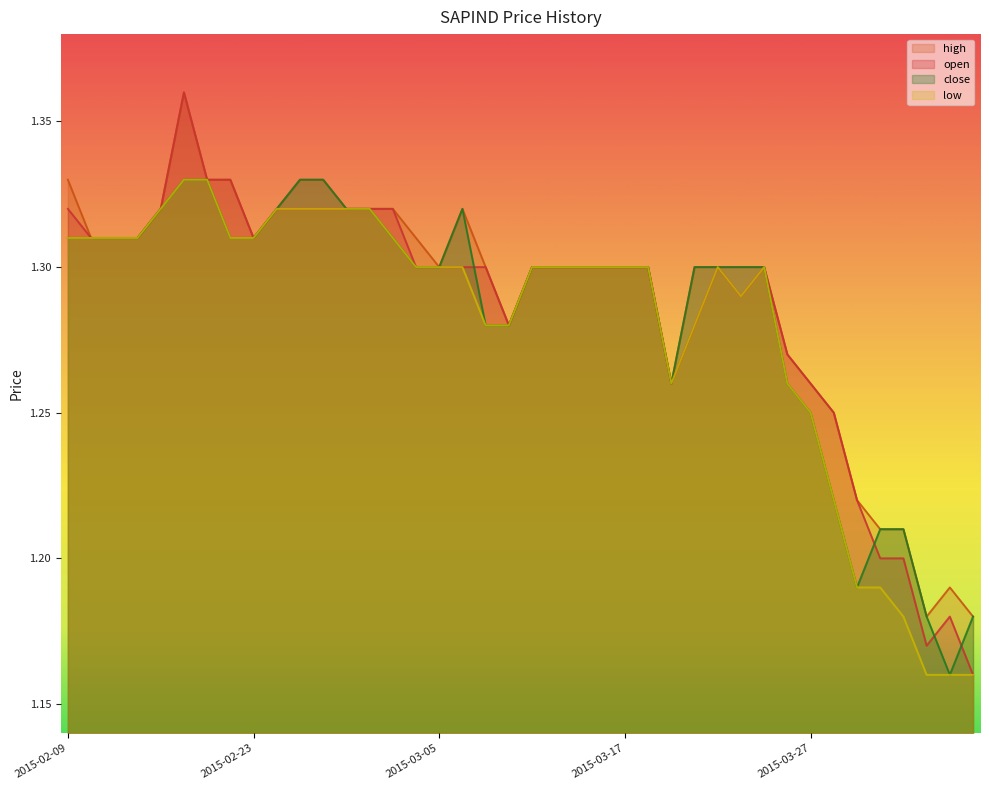

At 2015-03-31, list the series in order from largest to smallest.

open, high, low, close